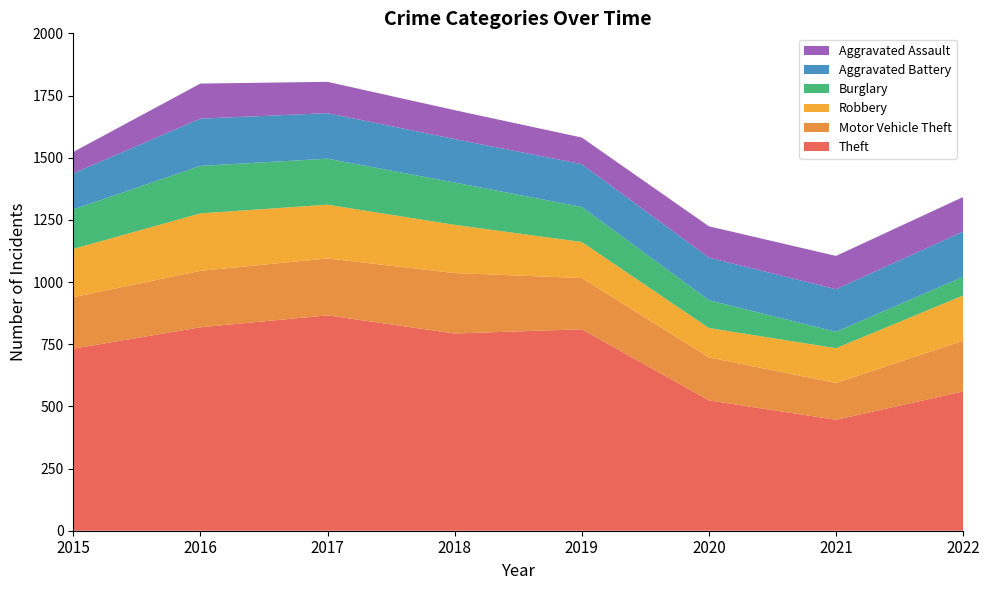

Reading left to right, transcribe all the data shown in this chart.

Theft: 2015=732	2016=818	2017=866	2018=793	2019=810	2020=524	2021=446	2022=560
Motor Vehicle Theft: 2015=207	2016=227	2017=229	2018=243	2019=206	2020=173	2021=148	2022=204
Robbery: 2015=194	2016=231	2017=216	2018=194	2019=145	2020=118	2021=140	2022=182
Burglary: 2015=159	2016=191	2017=185	2018=170	2019=141	2020=112	2021=66	2022=75
Aggravated Battery: 2015=145	2016=190	2017=183	2018=175	2019=172	2020=171	2021=171	2022=182
Aggravated Assault: 2015=86	2016=141	2017=126	2018=116	2019=107	2020=126	2021=134	2022=139